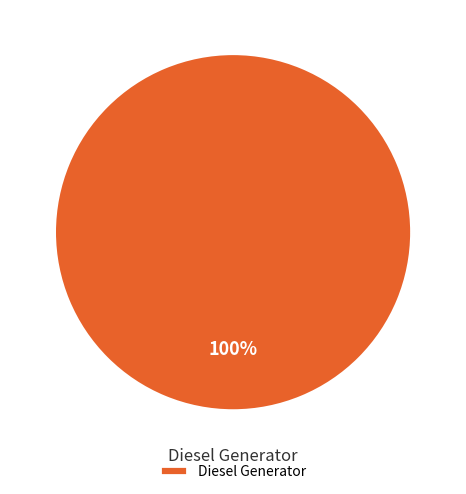

The Diesel Generator slice represents 100% of the pie. True or false?

True